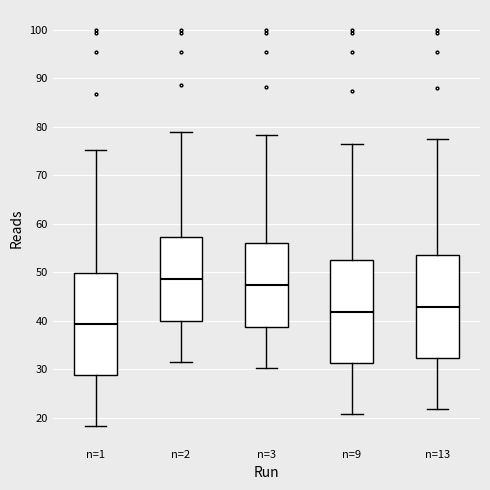

Where is the upper edge of the box for n=13 on the y-axis? The values are not printed on the chart, so give them approximately, as read against the axis.

54